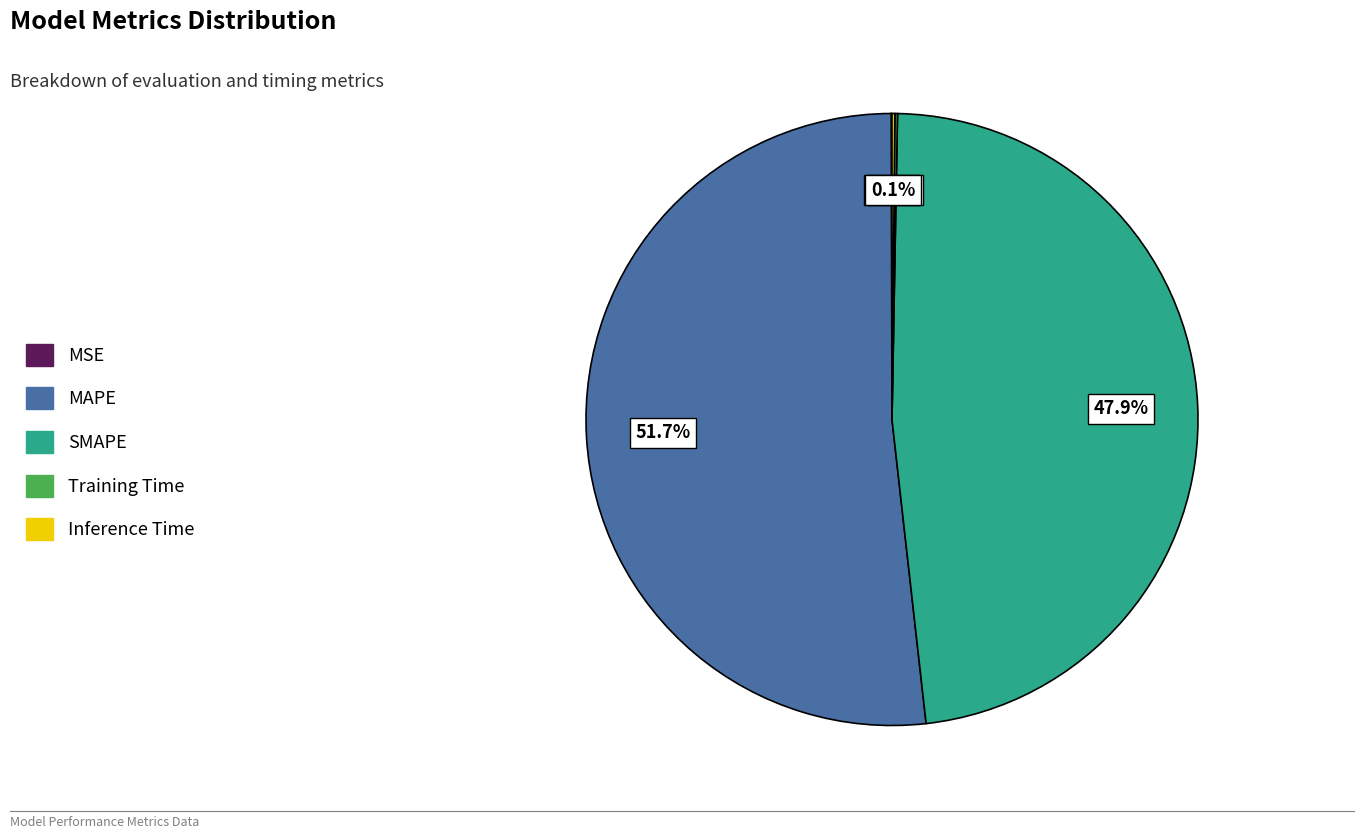

Which slice is the largest?

MAPE